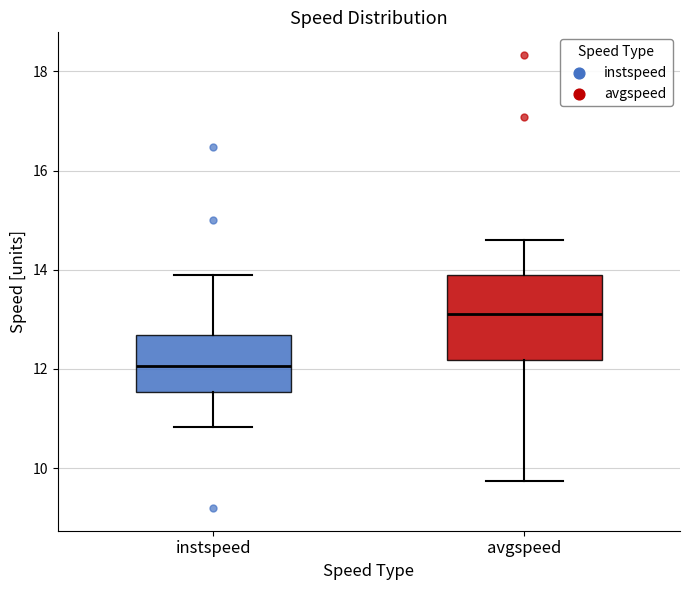

Which box has the highest median line?

avgspeed